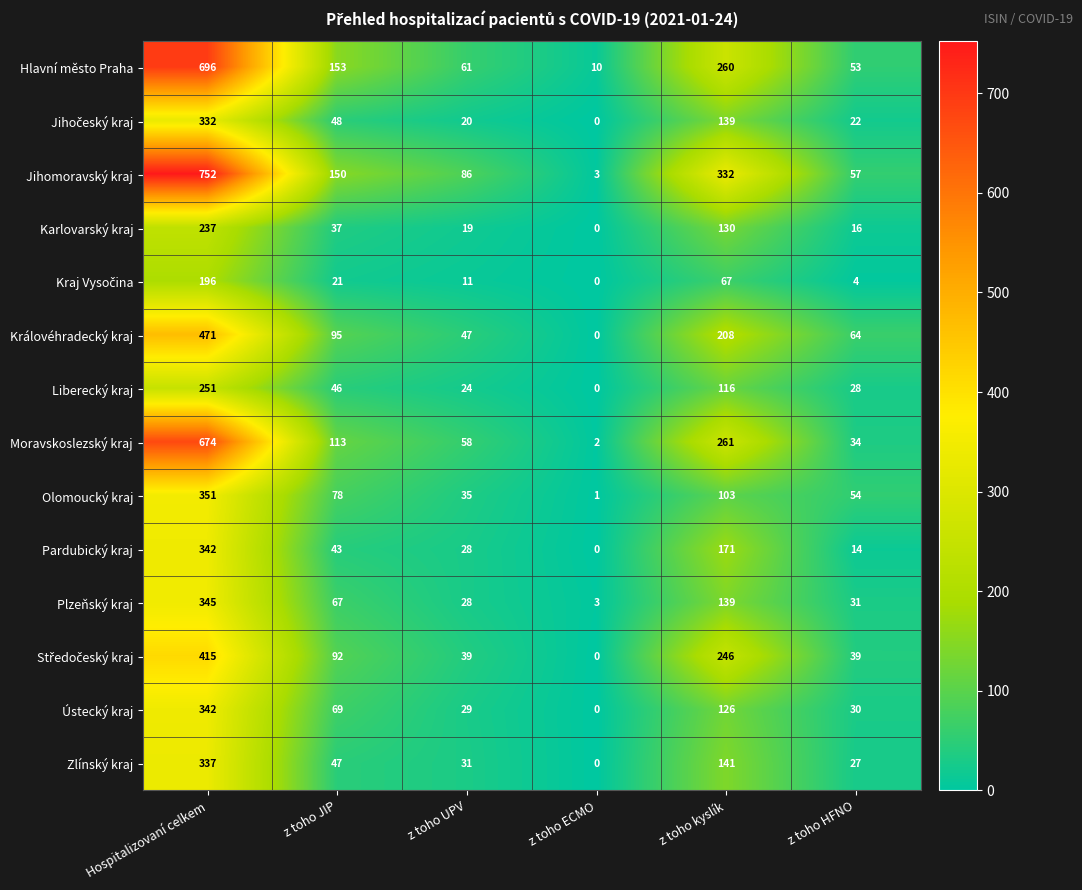

Is it true that Liberecký kraj equals 46 at z toho JIP?

True